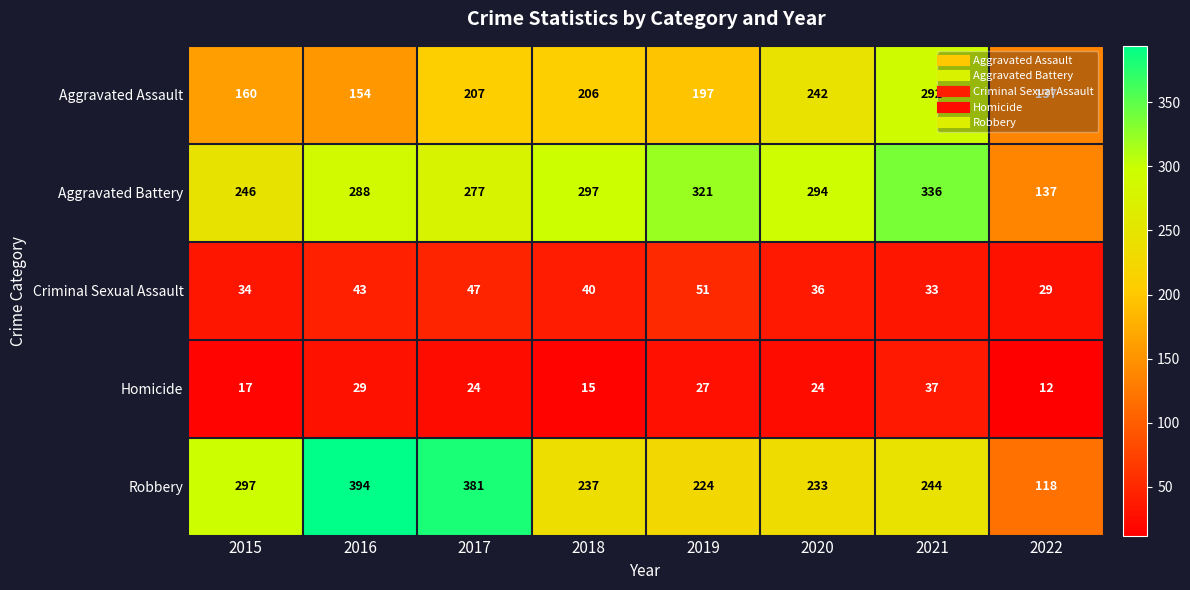

List the series in order of their peak value, highest first.

Robbery, Aggravated Battery, Aggravated Assault, Criminal Sexual Assault, Homicide